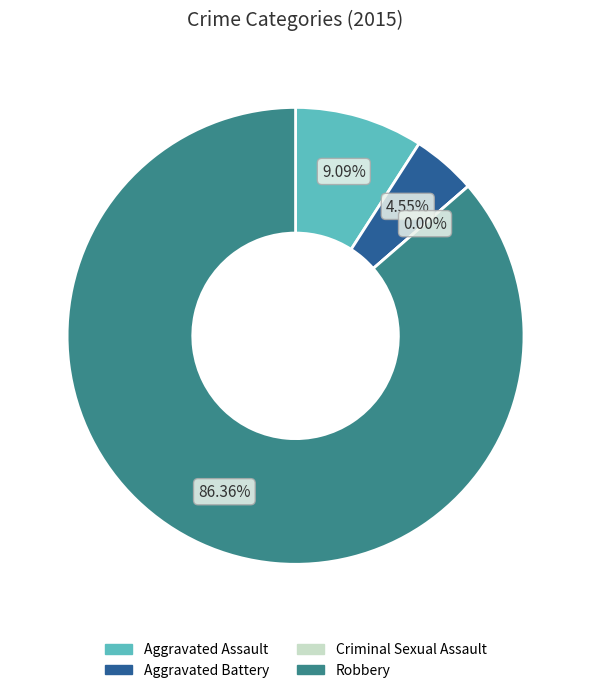

Which slice is the smallest?

Criminal Sexual Assault